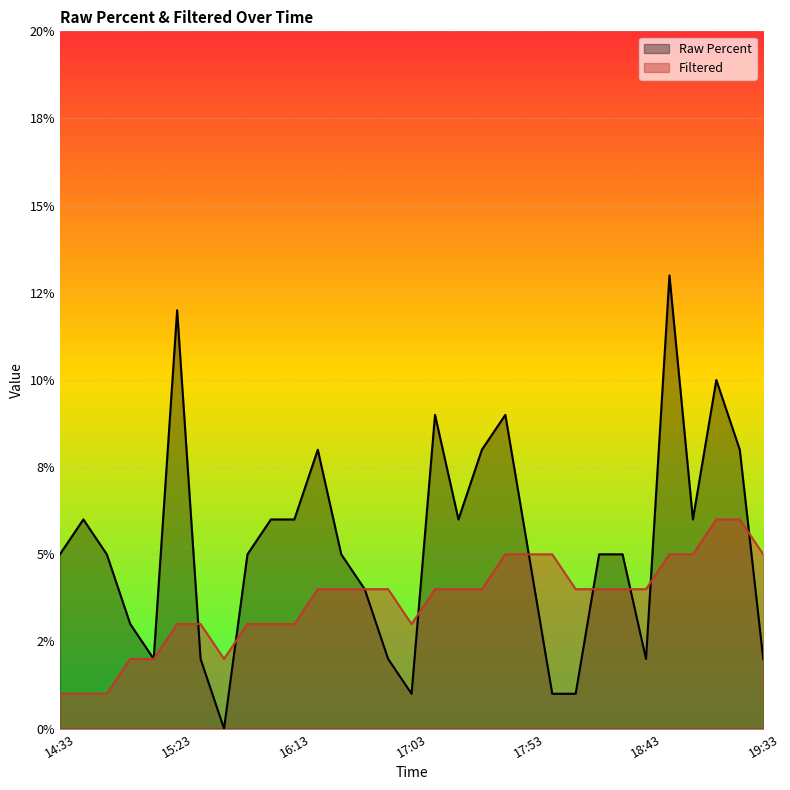

Is the value of Raw Percent at 17:43 greater than the value of Filtered at 15:13?

Yes